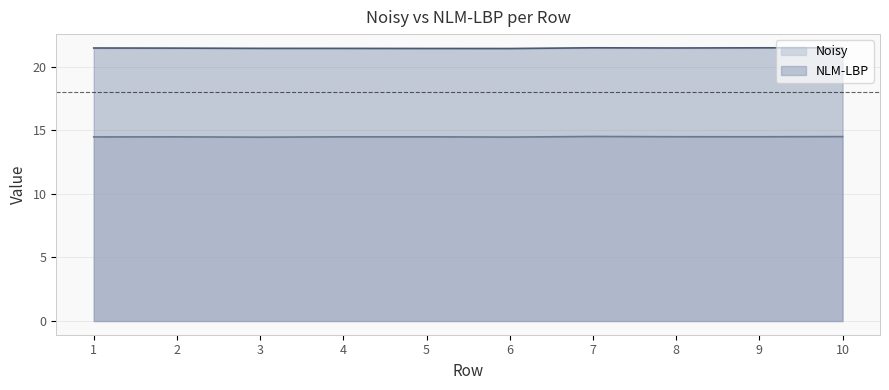

How many data points does each series have?

10